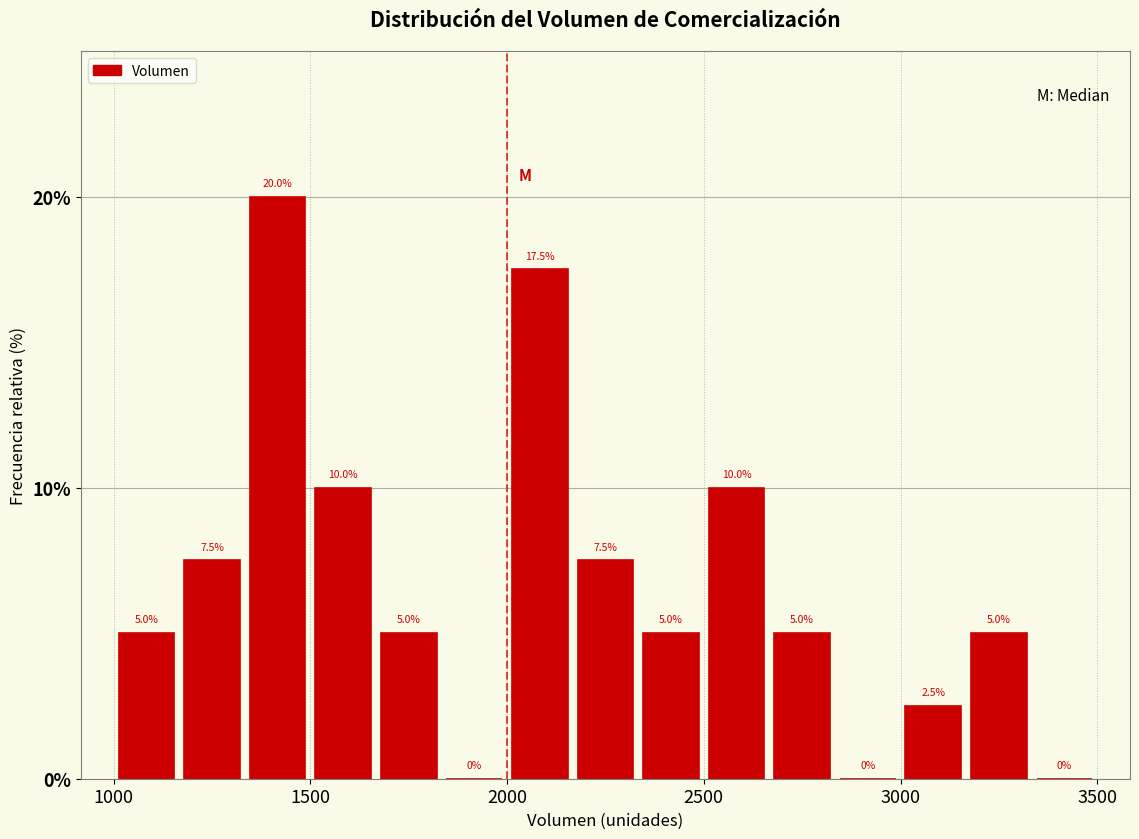

Read against the x-axis, roughly where is the centre of the tallest bar?

1400